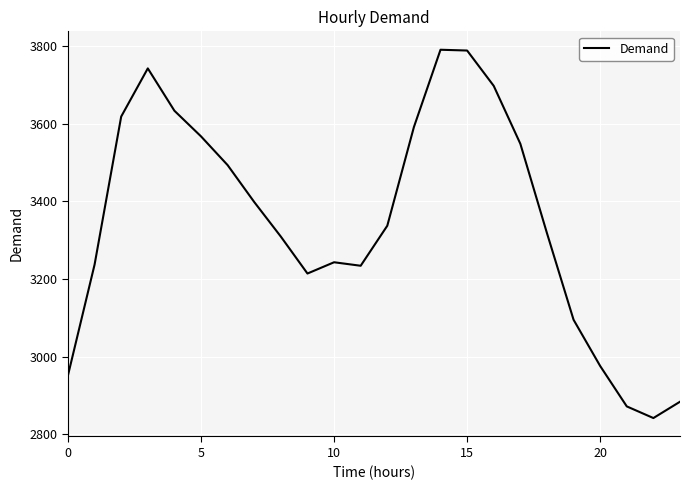

What is the greatest value displayed?

3790